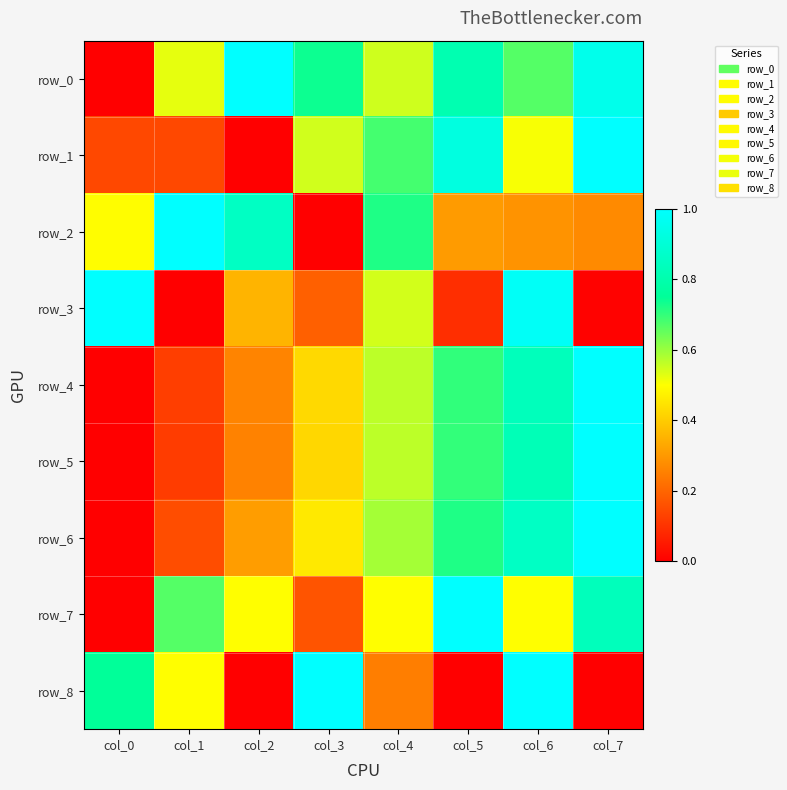

Reading right to left, what are all the values shown in this chart?

row_0: 1.0	0.7	0.8	0.5	0.7	1.0	0.5	0.0
row_1: 1.0	0.5	0.9	0.7	0.5	0.0	0.1	0.1
row_2: 0.3	0.3	0.3	0.7	0.0	0.9	1.0	0.5
row_3: 0.0	1.0	0.1	0.5	0.2	0.4	0.0	1.0
row_4: 1.0	0.8	0.7	0.6	0.4	0.3	0.1	0.0
row_5: 1.0	0.8	0.7	0.6	0.4	0.3	0.1	0.0
row_6: 1.0	0.9	0.7	0.6	0.5	0.3	0.2	0.0
row_7: 0.8	0.5	1.0	0.5	0.2	0.5	0.7	0.0
row_8: 0.0	1.0	0.0	0.2	1.0	0.0	0.5	0.8